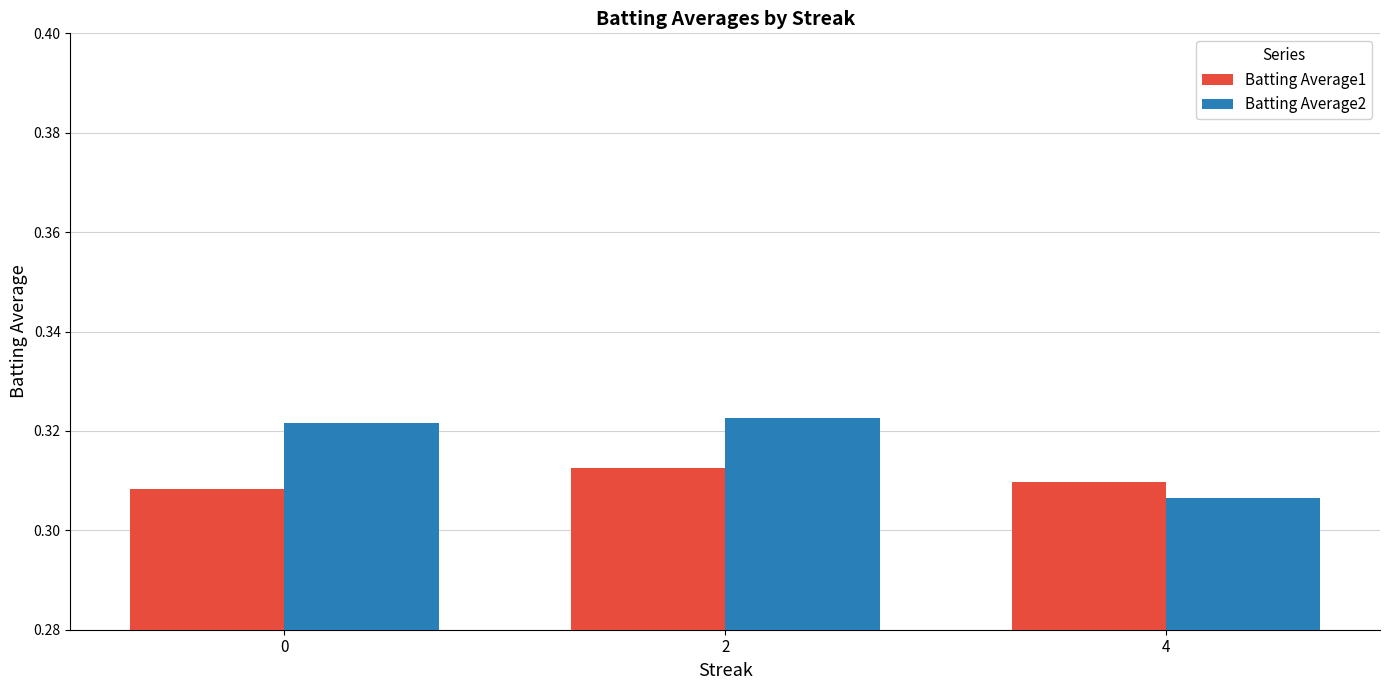

The Batting Average2 series shows 0.2 at 2. True or false?

False